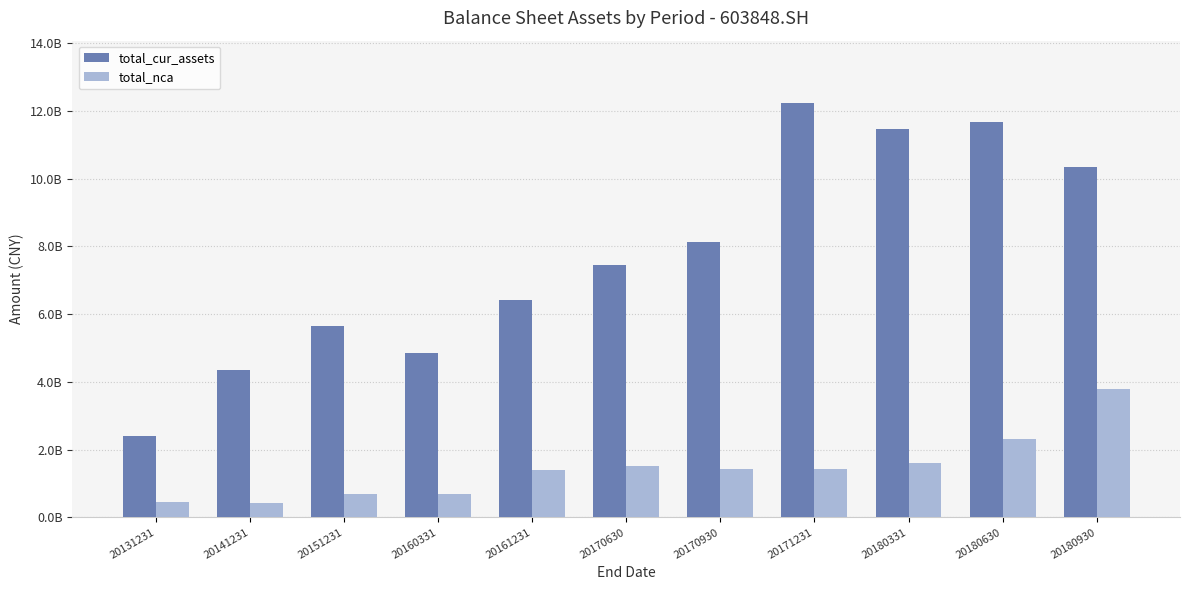

Does the chart contain stacked bars?

No